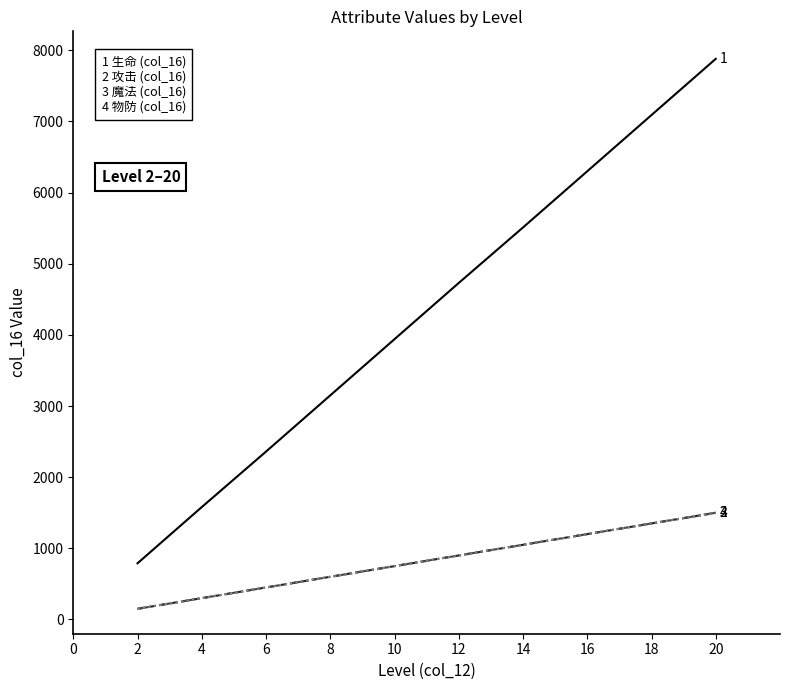

Does the chart have visible grid lines?

No